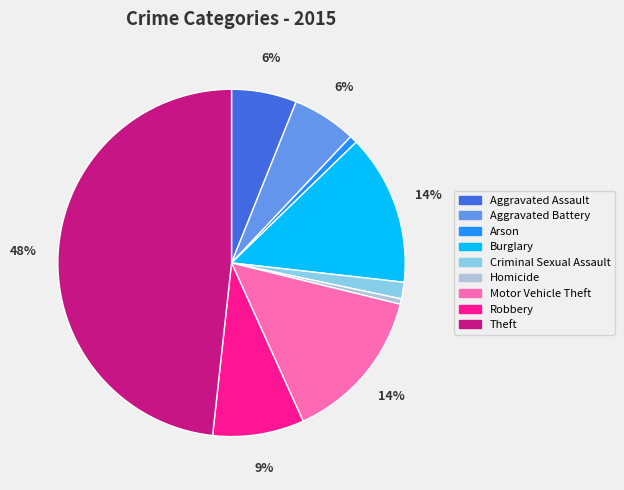

Which has a higher value, Burglary or Theft?

Theft